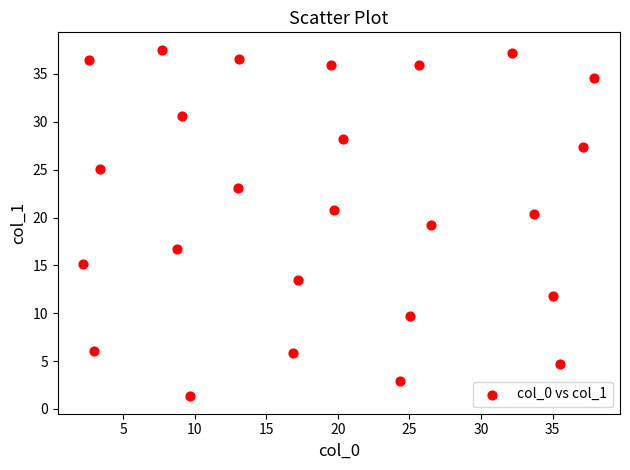

What is the range of Y values (max minus min)?

36.2